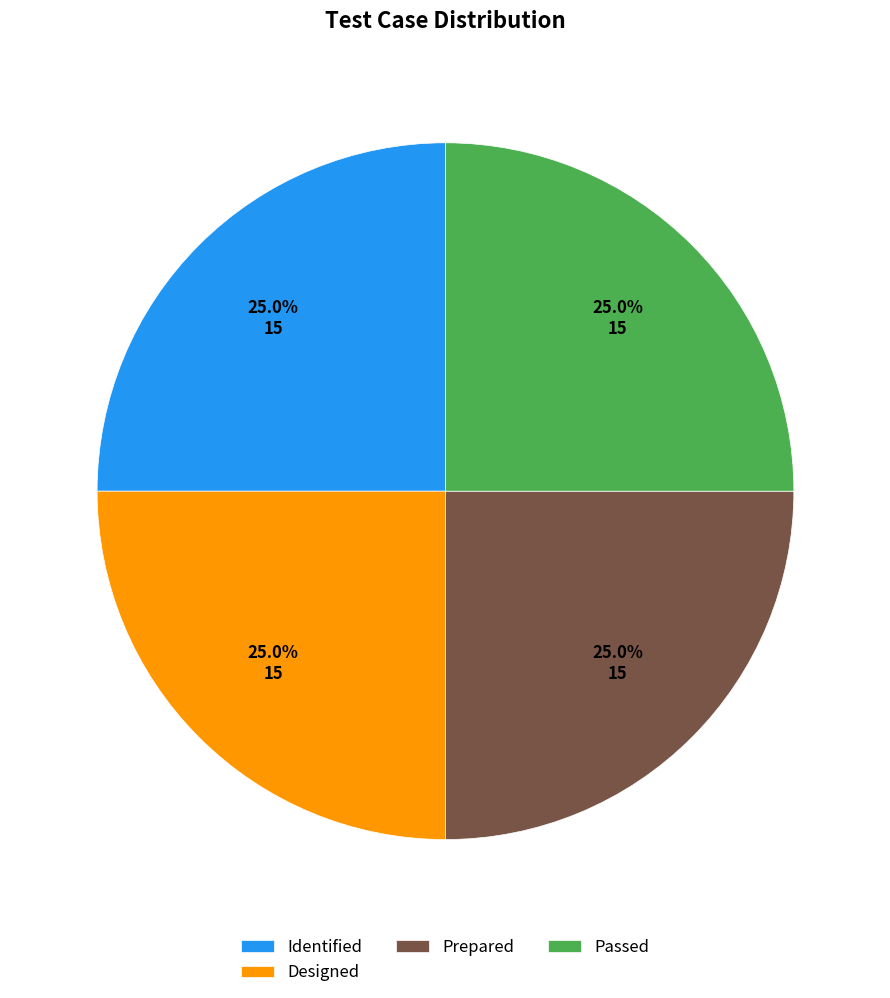

What portion of the pie excludes Designed?

75.0%